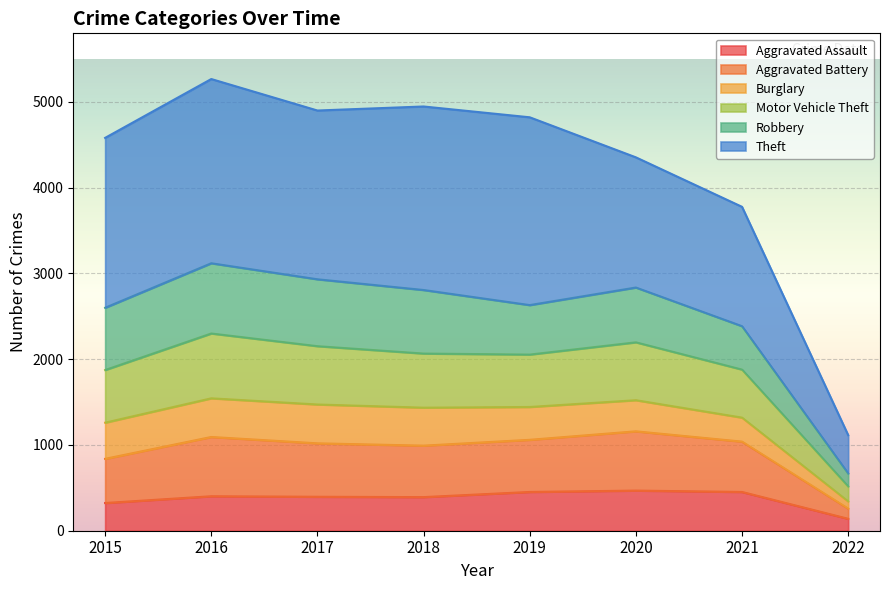

The value of Aggravated Assault at 2022 is 139. True or false?

True